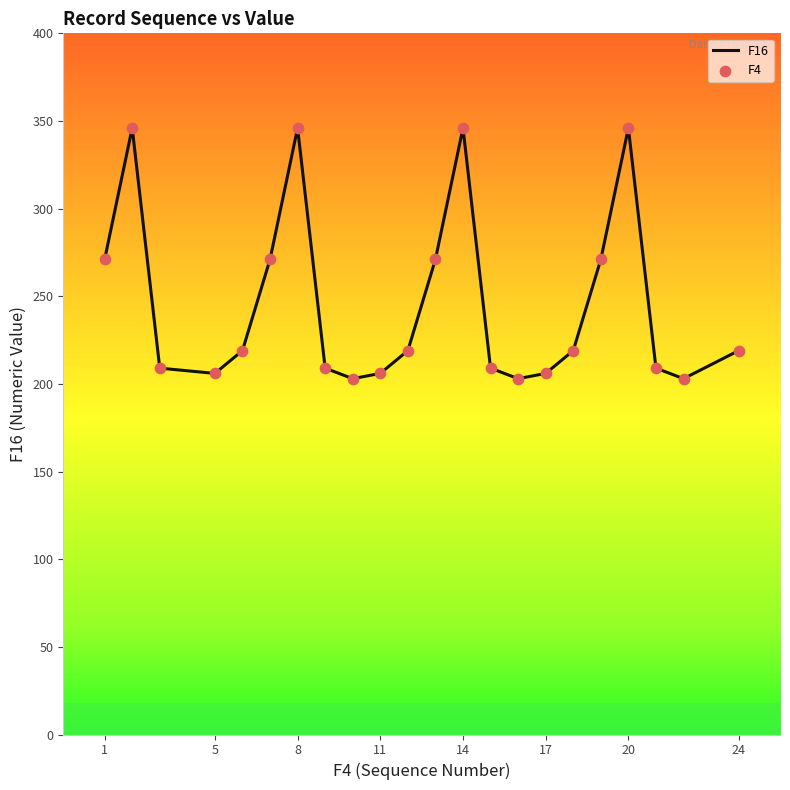

What is the maximum value for F16?

346